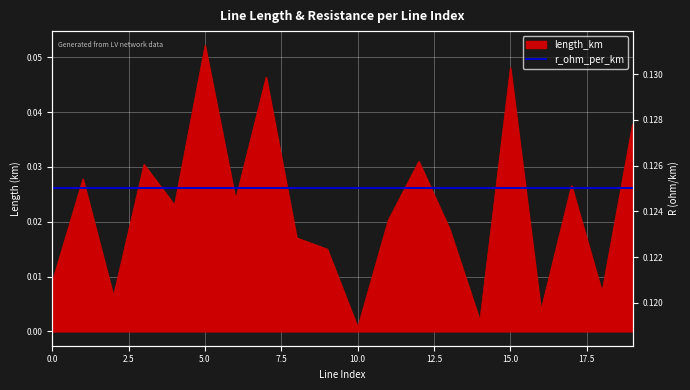

What is the sum of all values?

0.4